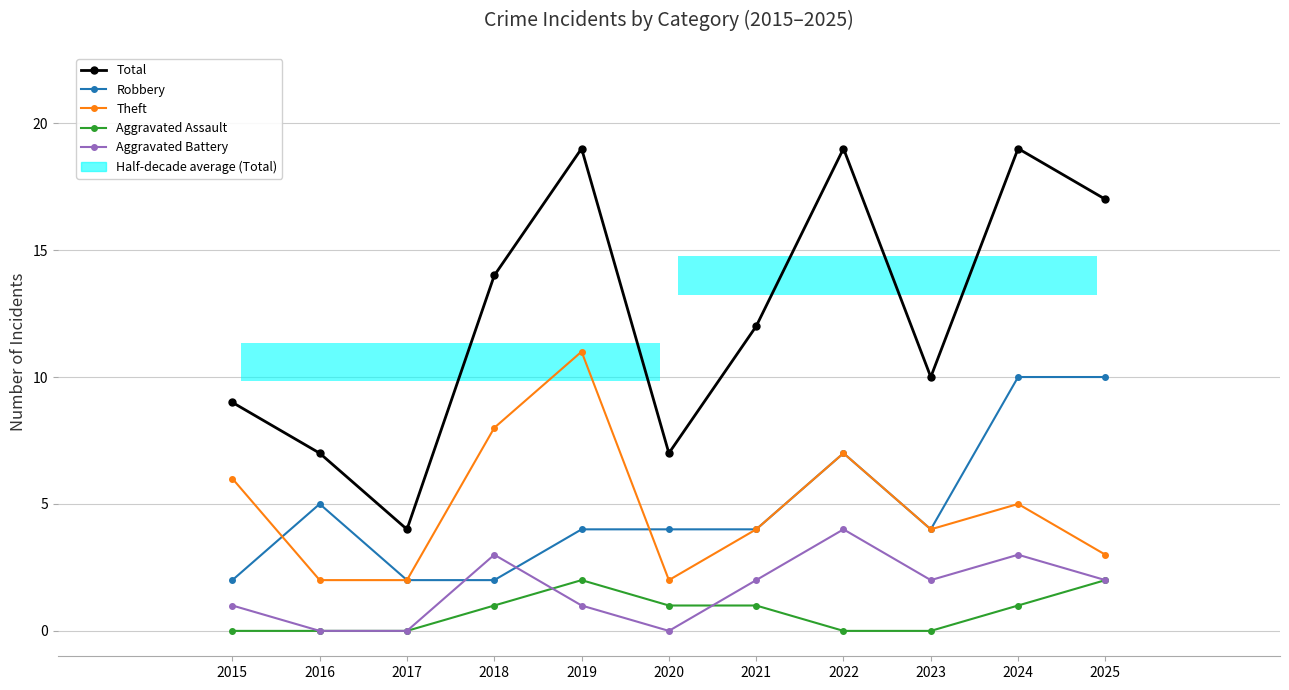

Reading left to right, transcribe all the data shown in this chart.

Total: 2015=9	2016=7	2017=4	2018=14	2019=19	2020=7	2021=12	2022=19	2023=10	2024=19	2025=17
Robbery: 2015=2	2016=5	2017=2	2018=2	2019=4	2020=4	2021=4	2022=7	2023=4	2024=10	2025=10
Theft: 2015=6	2016=2	2017=2	2018=8	2019=11	2020=2	2021=4	2022=7	2023=4	2024=5	2025=3
Aggravated Assault: 2015=0	2016=0	2017=0	2018=1	2019=2	2020=1	2021=1	2022=0	2023=0	2024=1	2025=2
Aggravated Battery: 2015=1	2016=0	2017=0	2018=3	2019=1	2020=0	2021=2	2022=4	2023=2	2024=3	2025=2